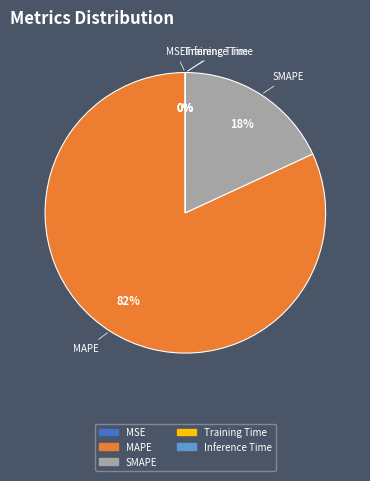

Is MAPE the majority of the pie?

Yes